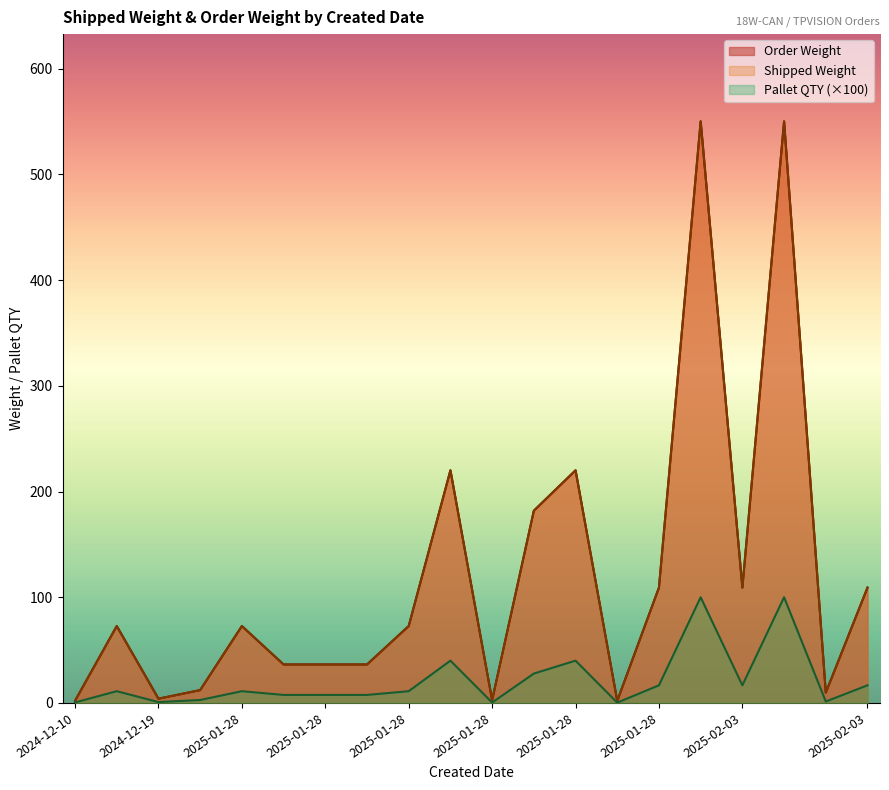

What is the difference between the maximum and minimum values in the Order Weight series?

548.3